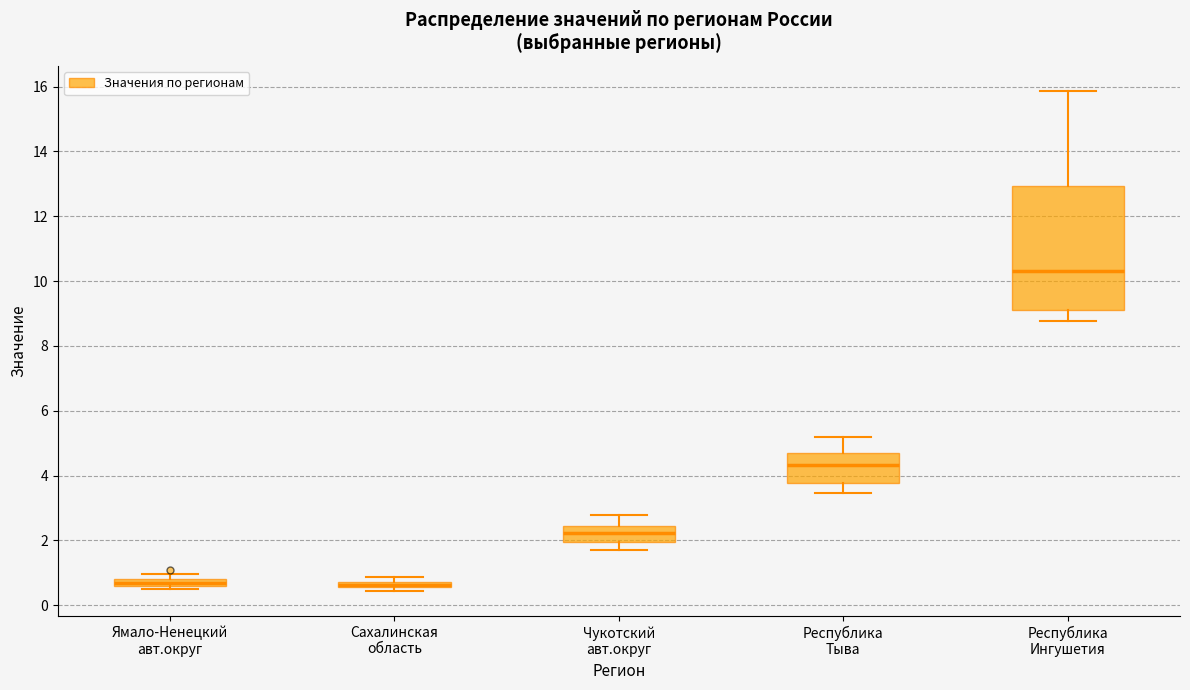

Where is the upper edge of the box for Ямало-Ненецкий авт.округ on the y-axis? The values are not printed on the chart, so give them approximately, as read against the axis.

0.8